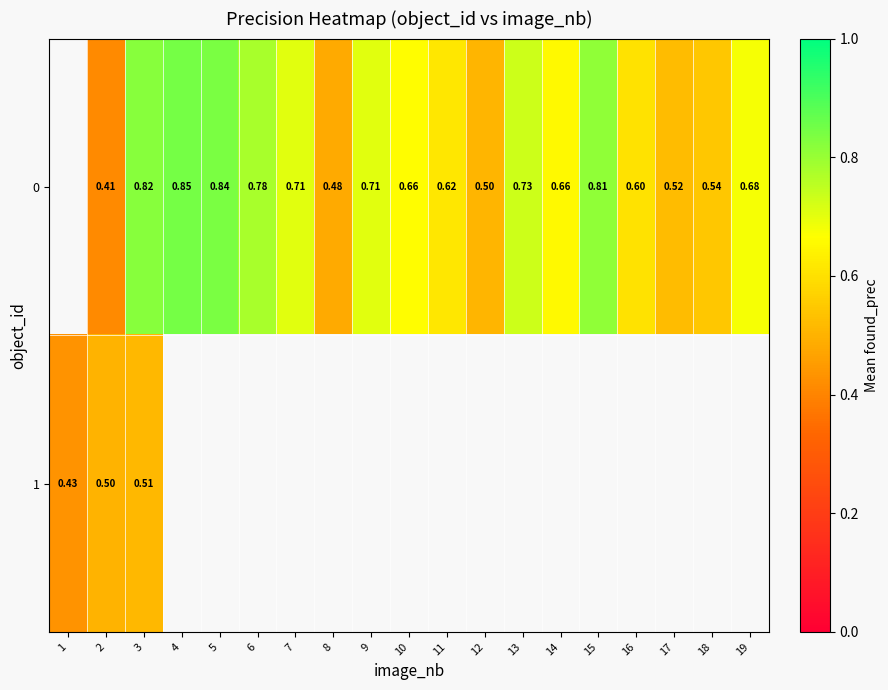

Which category has the highest value in the 1 series?

3